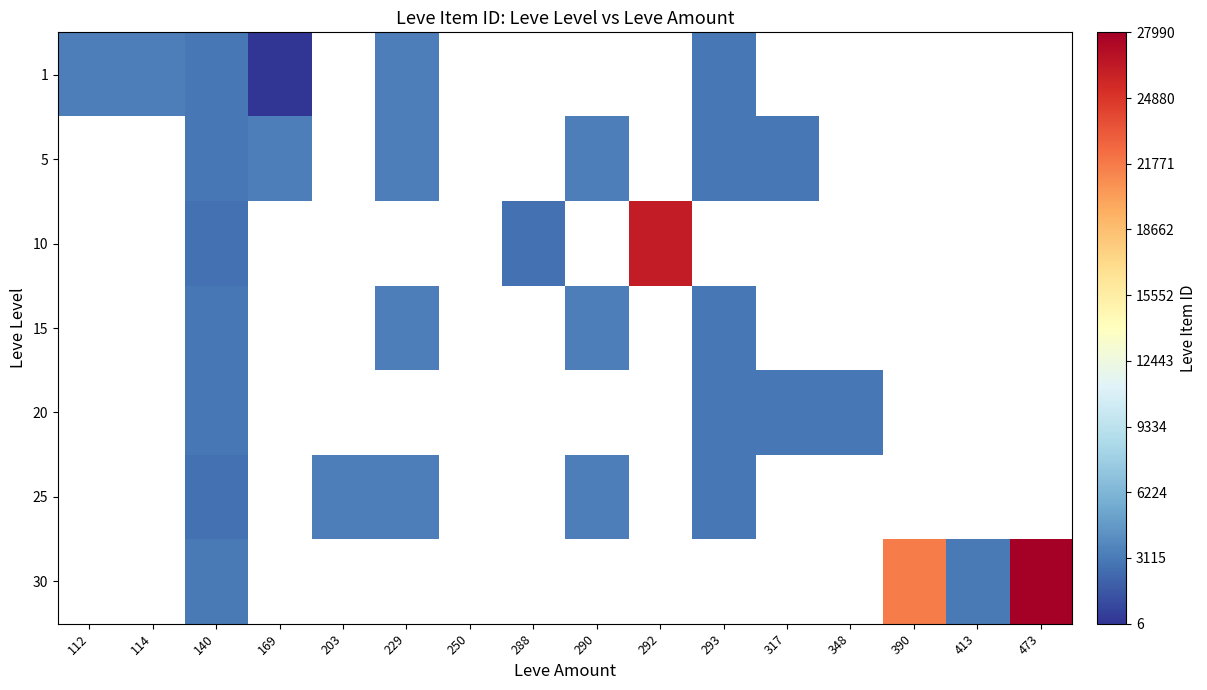

Between 293 and 290, which is larger?

290